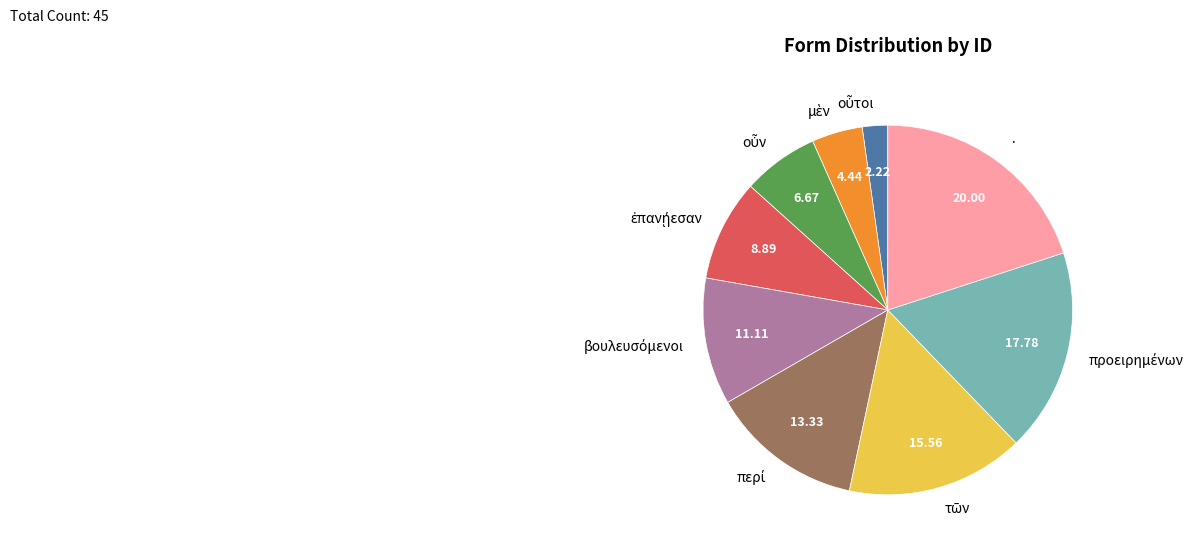

What is the largest slice in the pie chart?

·